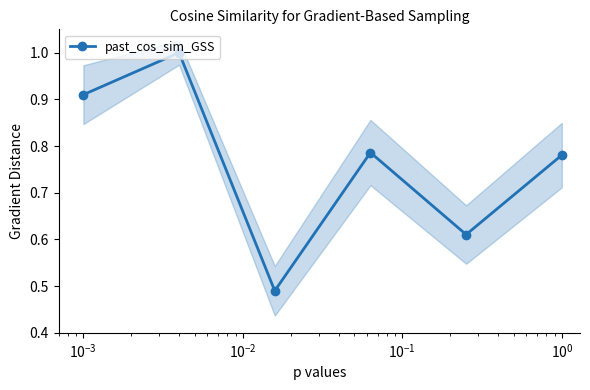

How many interior local valleys does the past_cos_sim_GSS series have?

2